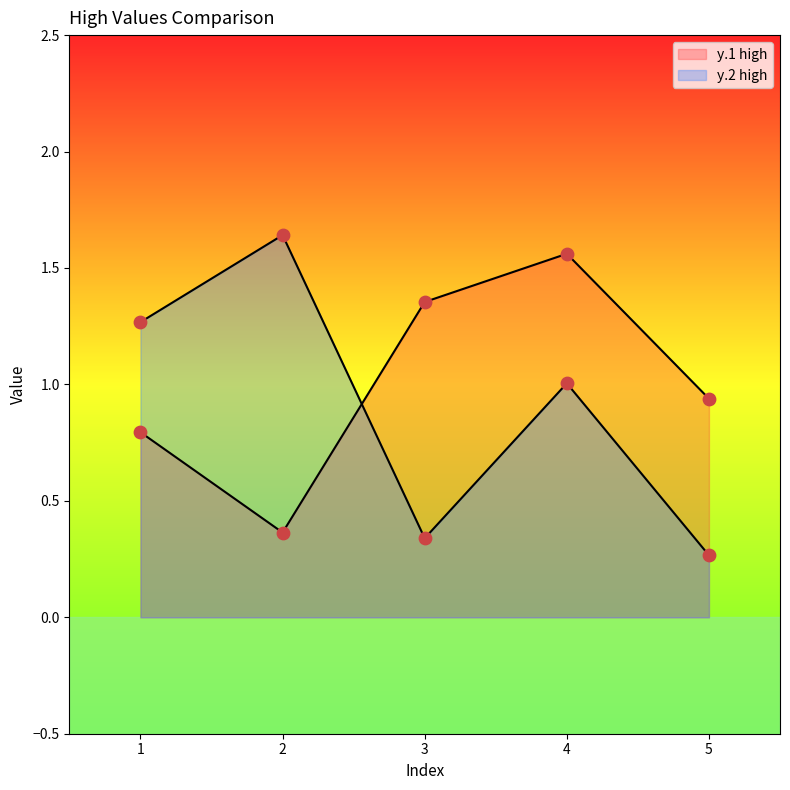

At which category is the sum across all series the highest?

4